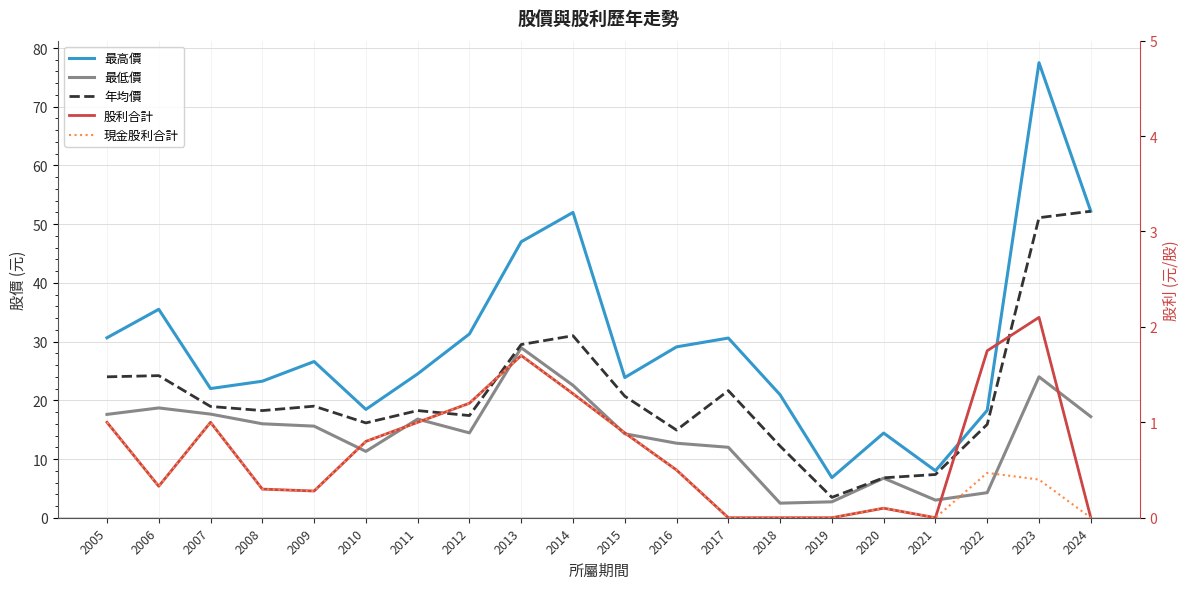

Which series has the widest spread of values?

最高價